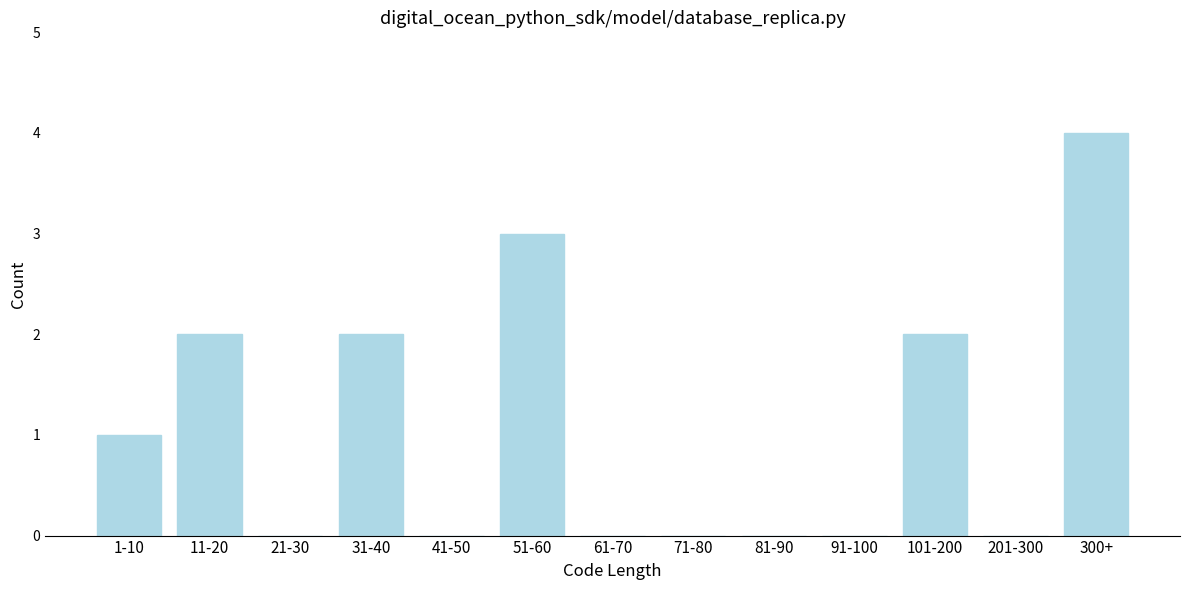

Reading right to left, list all the values displayed in this chart.

300+=4	201-300=0	101-200=2	91-100=0	81-90=0	71-80=0	61-70=0	51-60=3	41-50=0	31-40=2	21-30=0	11-20=2	1-10=1